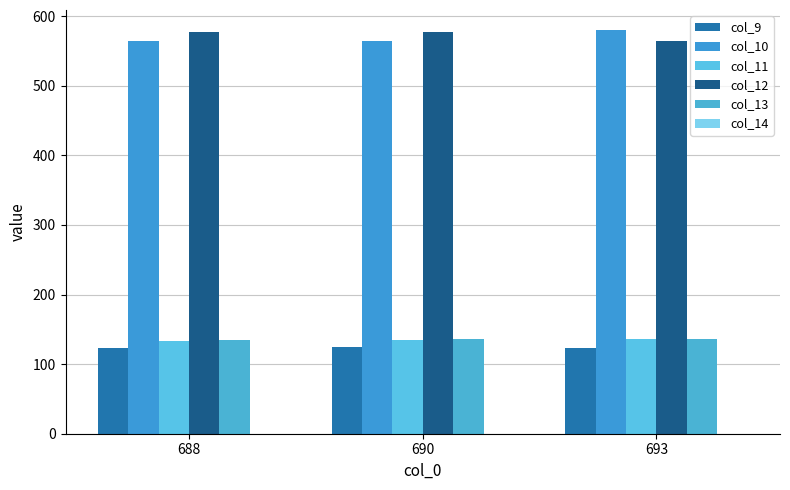

How many values in the col_12 series exceed 576?

2